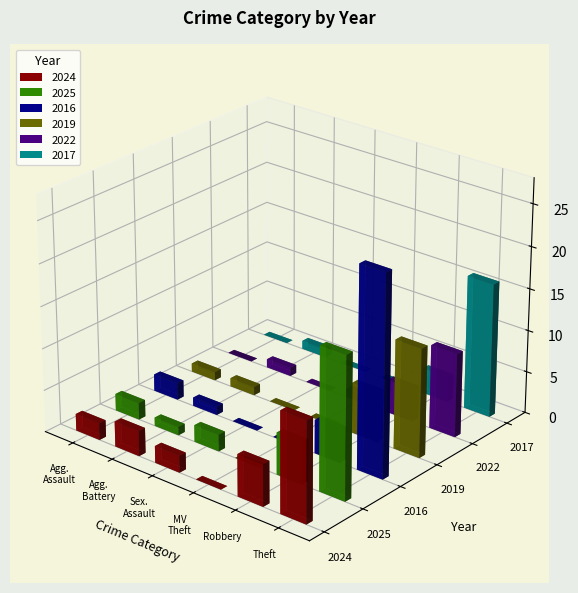

Which series has the largest range (max minus min)?

2016